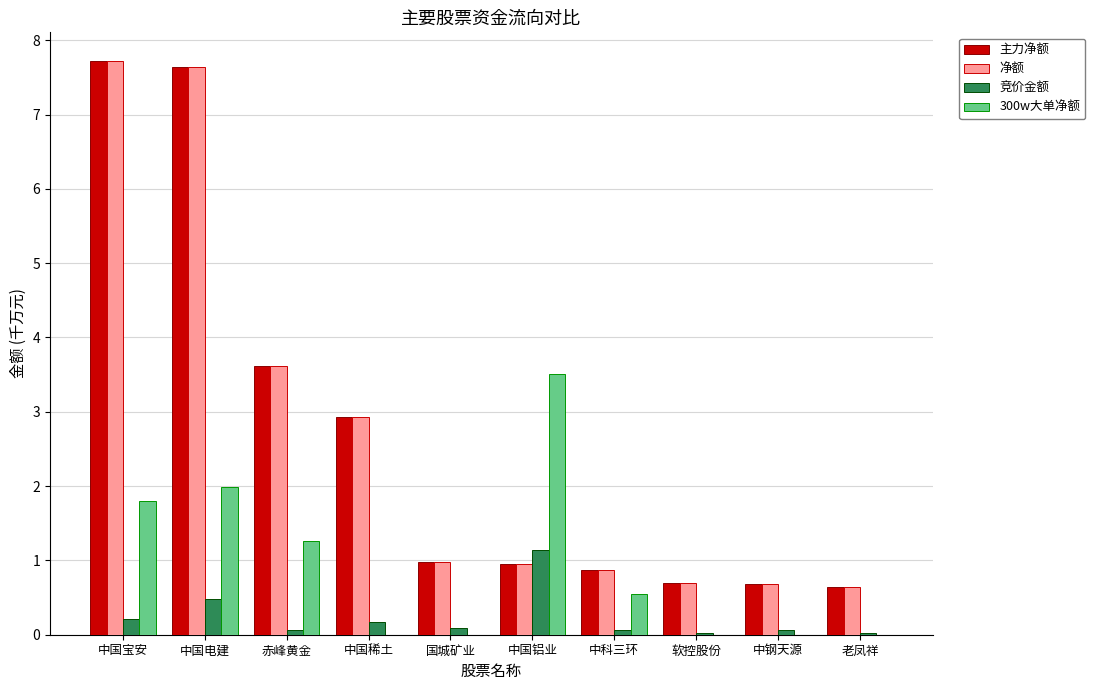

At which label is 净额 closest to 4?

赤峰黄金